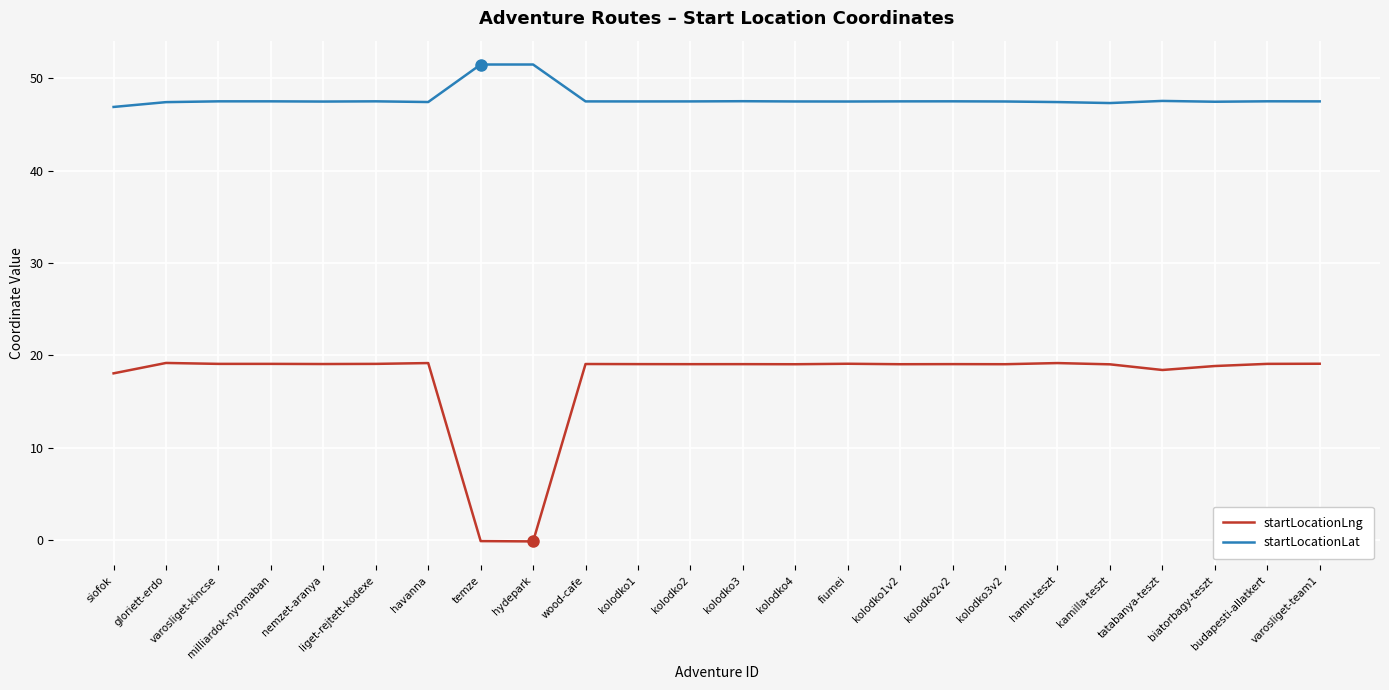

What position from the left is havanna?

7